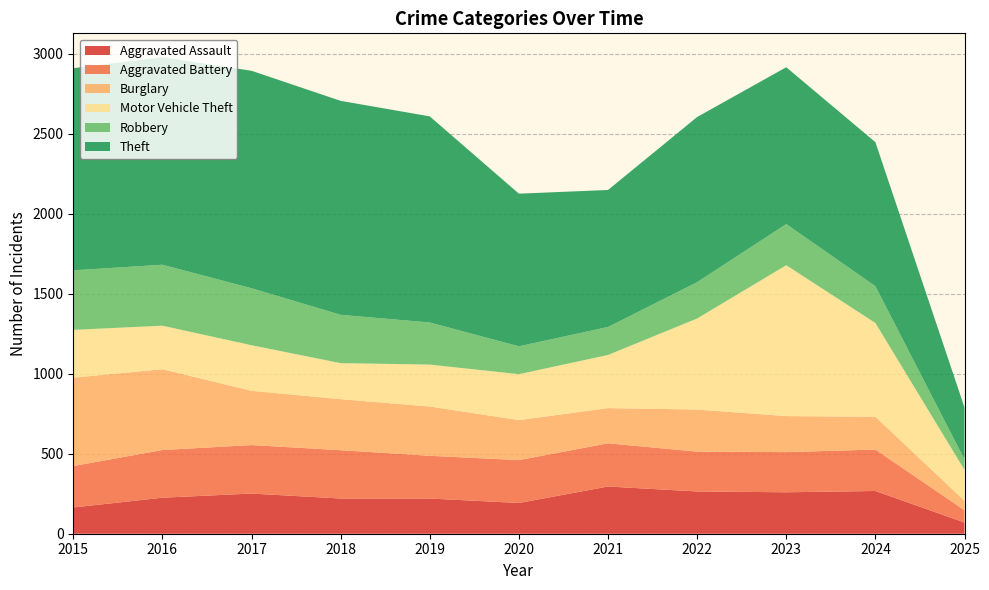

Reading right to left, list all the values displayed in this chart.

Aggravated Assault: 70	267	259	264	295	192	220	220	251	225	164
Aggravated Battery: 77	259	251	249	270	268	267	302	303	298	259
Burglary: 59	205	225	263	220	250	308	319	339	505	552
Motor Vehicle Theft: 193	586	943	569	332	287	262	225	285	272	299
Robbery: 65	230	257	227	175	174	263	302	356	381	372
Theft: 325	900	980	1032	856	954	1288	1337	1359	1297	1263